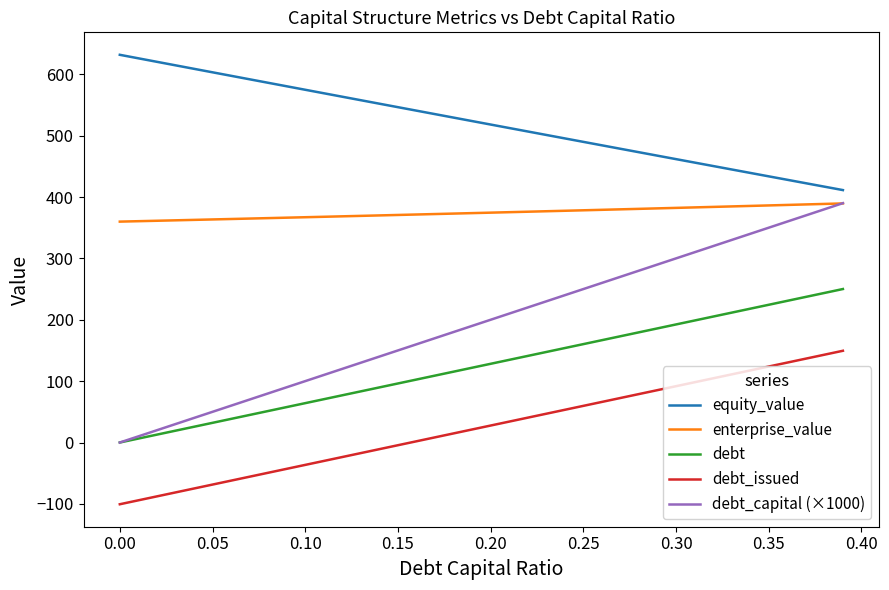

Is this an area chart (filled region under the line)?

No